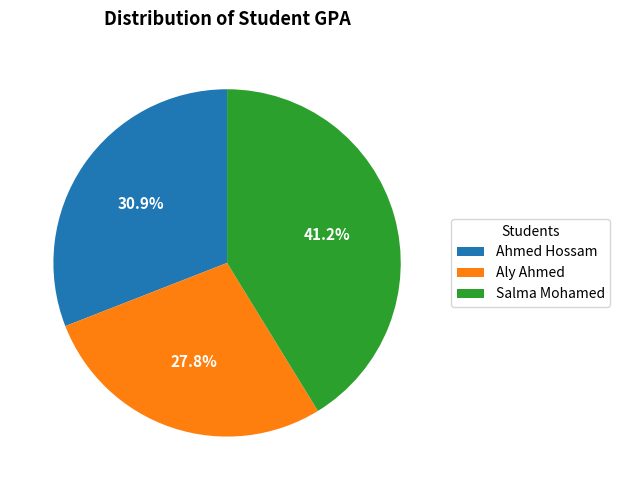

Which category has the biggest portion of the pie?

Salma Mohamed